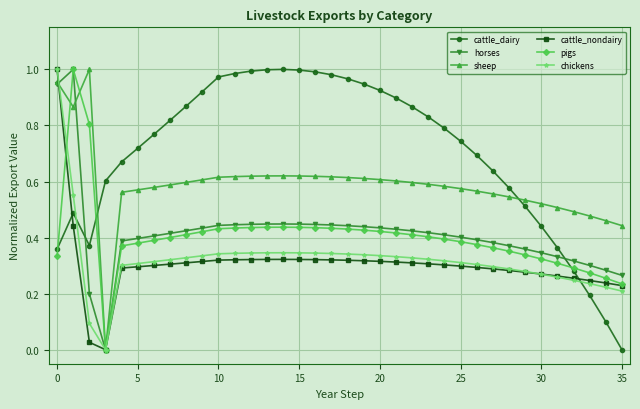

Which series has the largest total across all categories?

cattle_dairy